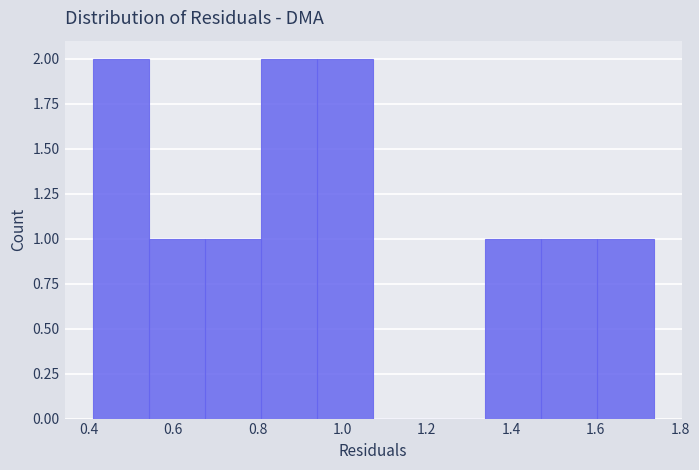

Reading left to right, list every bar in this chart as the range it spans on the x-axis followed by its height. Neither the bar edges nor the heights are printed on the chart, so give them approximately, as read against the axes.

0.40 to 0.54: 2
0.54 to 0.68: 1
0.68 to 0.80: 1
0.80 to 0.94: 2
0.94 to 1.08: 2
1.08 to 1.20: 0
1.20 to 1.34: 0
1.34 to 1.48: 1
1.48 to 1.60: 1
1.60 to 1.74: 1